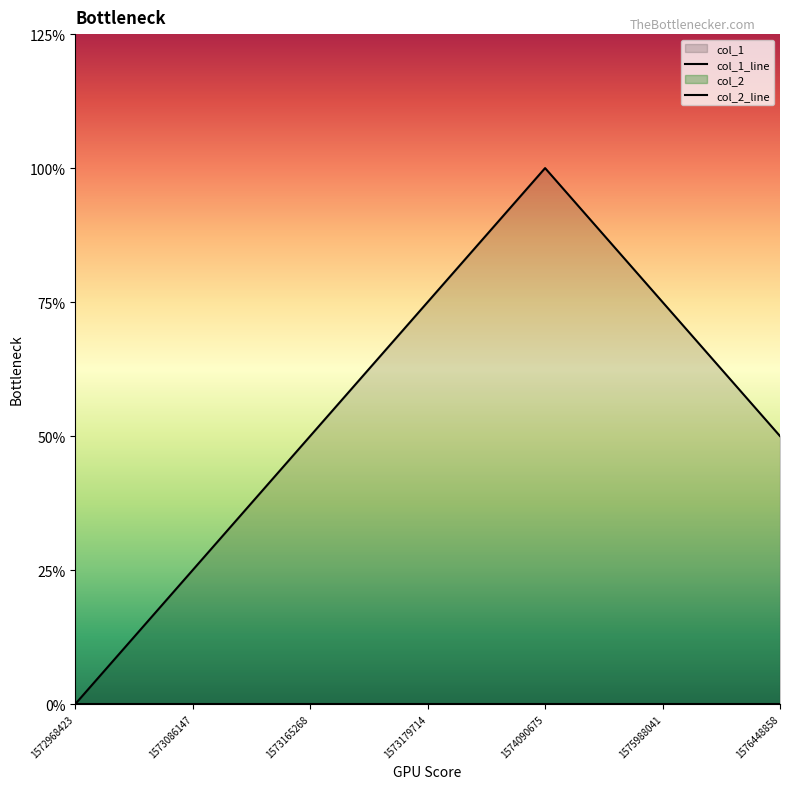

Where is the data nearest to the value 2?

1573165268